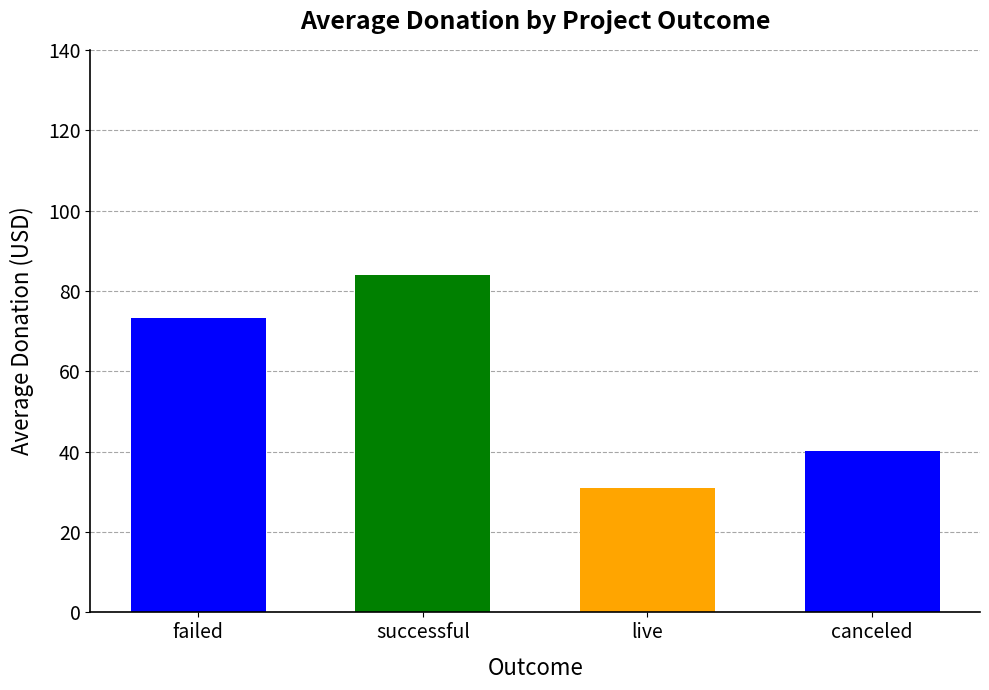

Where is the data nearest to the value 89?

successful